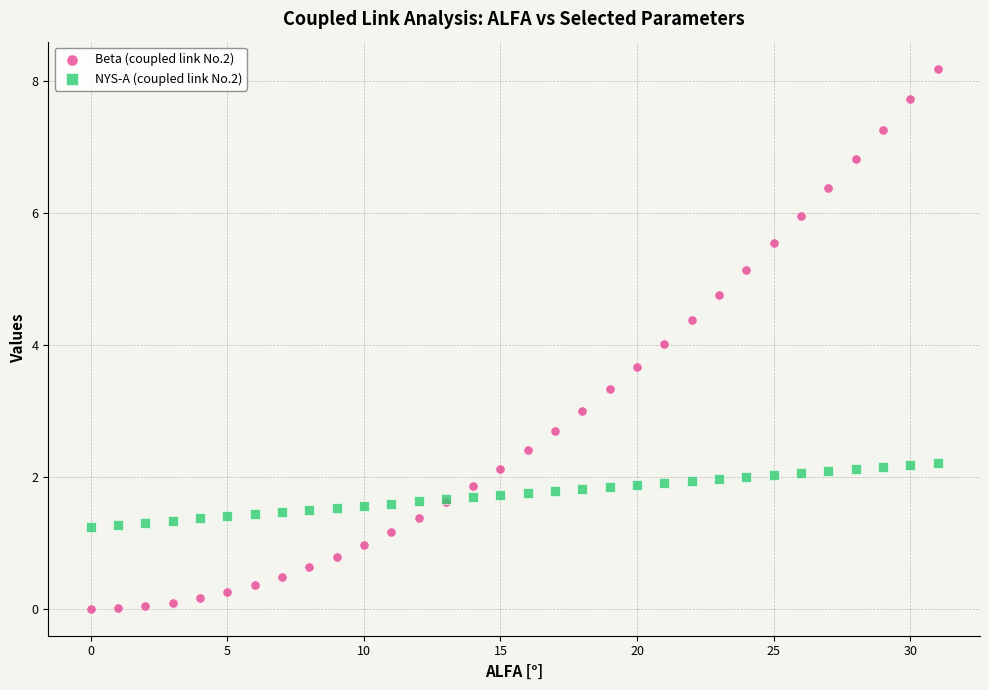

Which series has the largest Y range (max minus min)?

Beta (coupled link No.2)